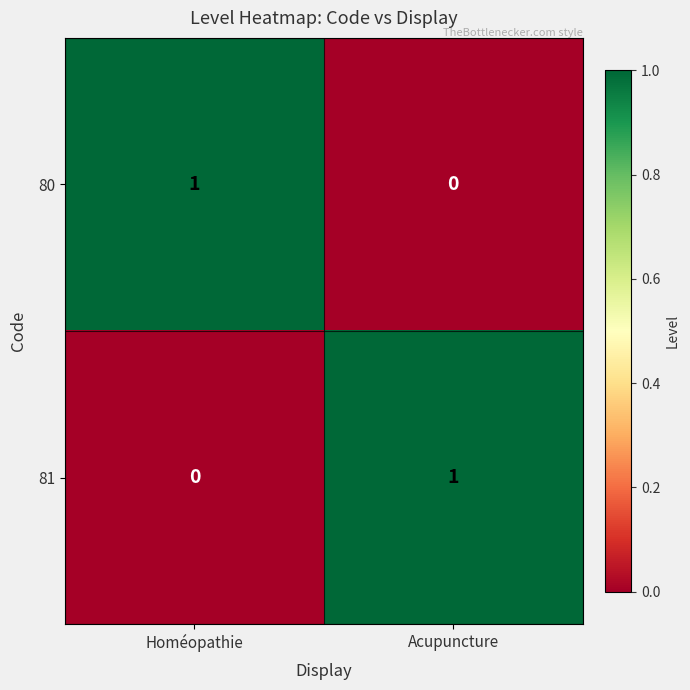

At which label does 80 reach its minimum?

Acupuncture